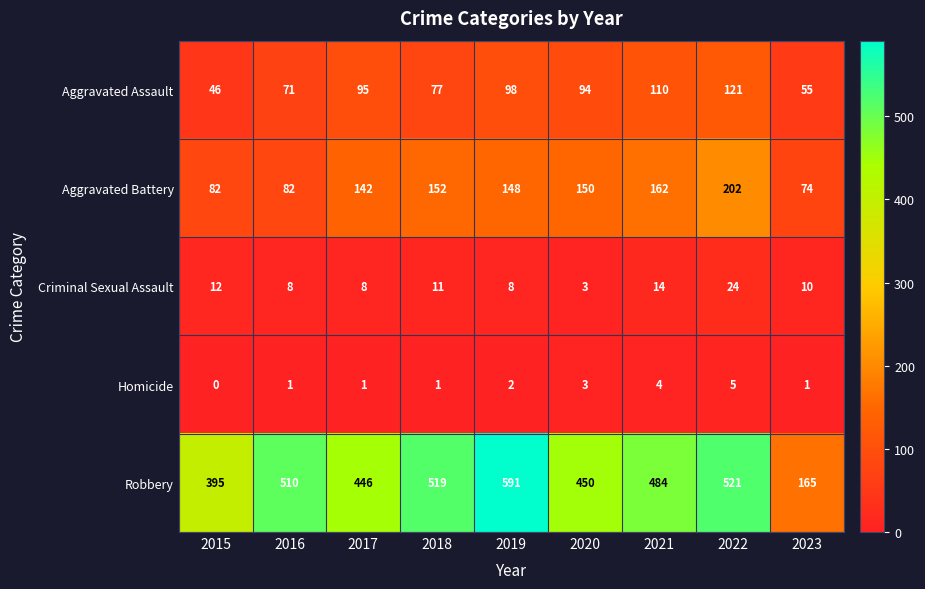

The Homicide series shows 0 at 2015. True or false?

True